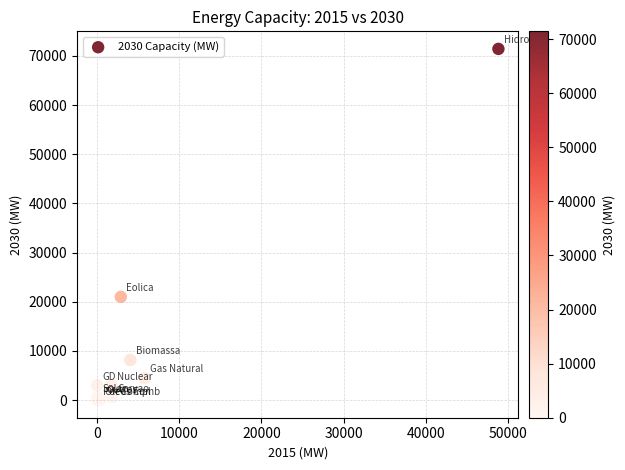

What Y value in the scatter plot is closest to 35716?

21003